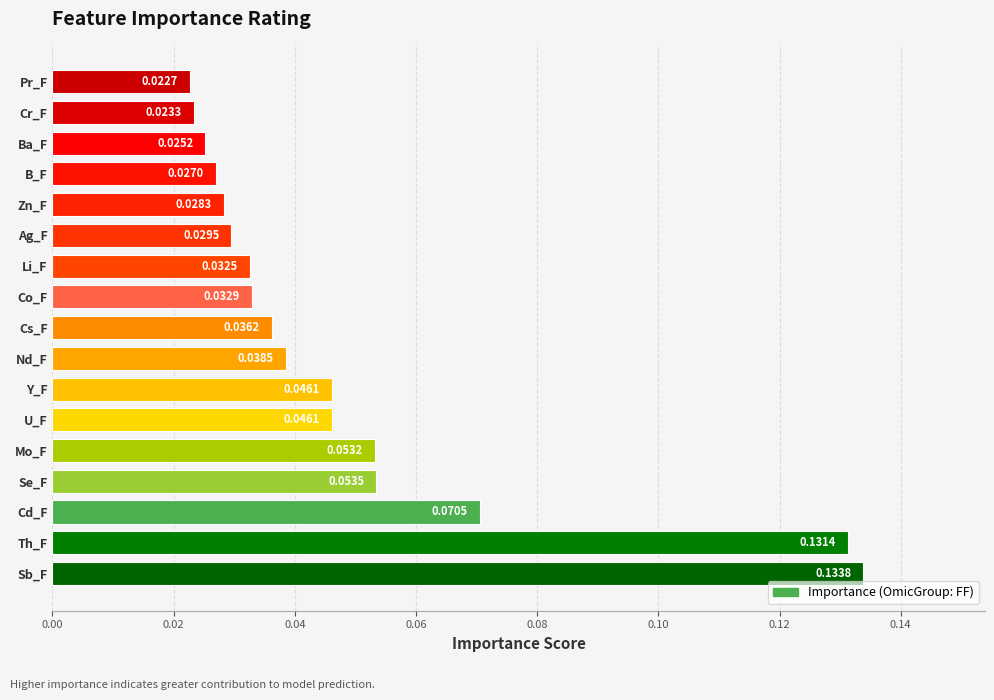

Which label corresponds to the smallest value in the chart?

Pr_F